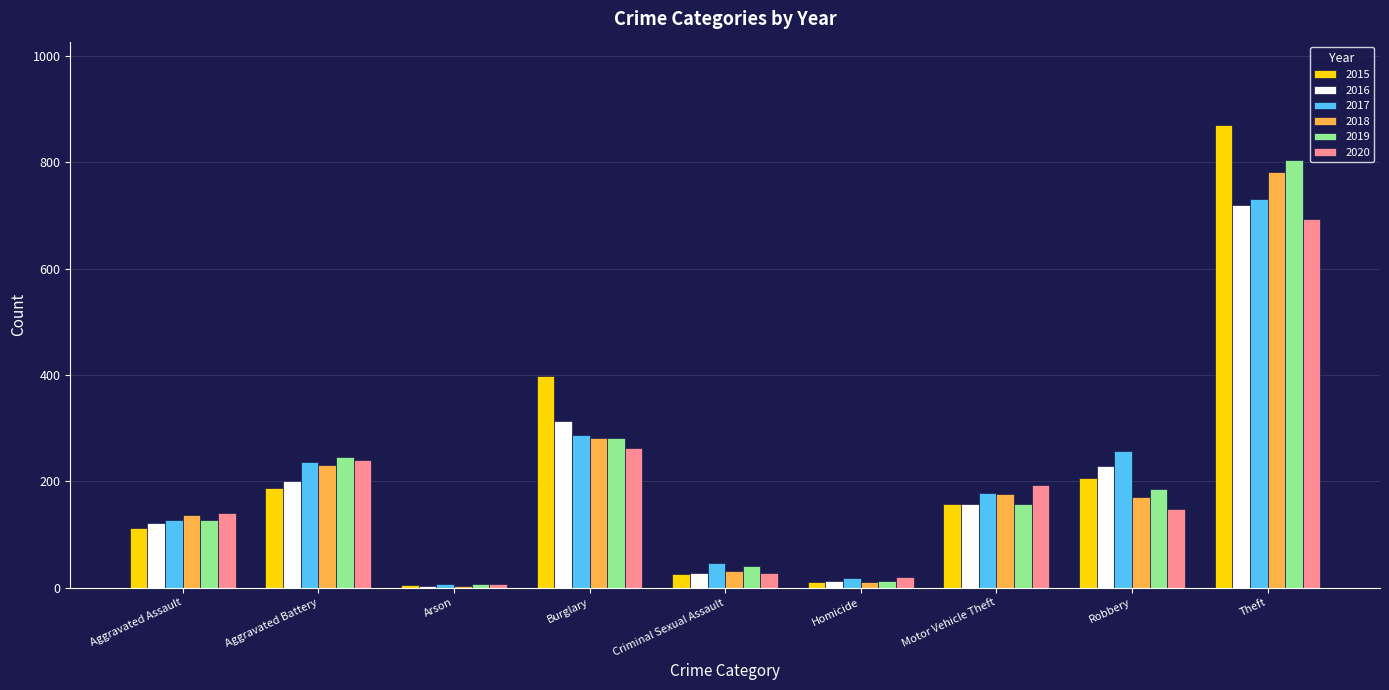

What is the label of the 1st bar from the left?

Aggravated Assault